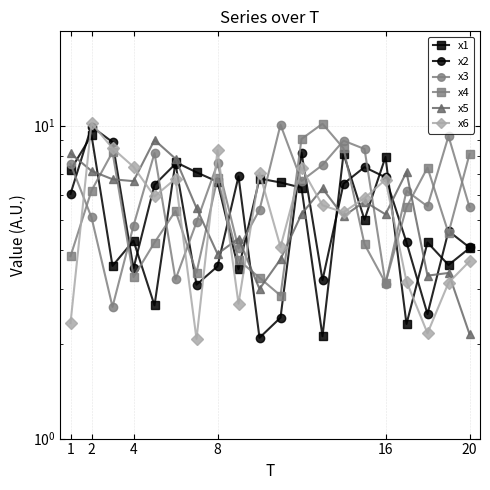

True or false: x5 has a value of 6.7 at 4.

True